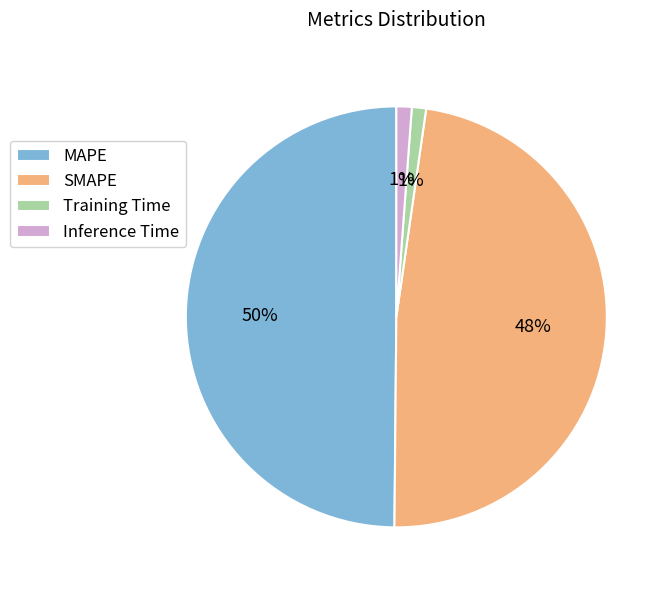

Which has a higher value, SMAPE or Training Time?

SMAPE